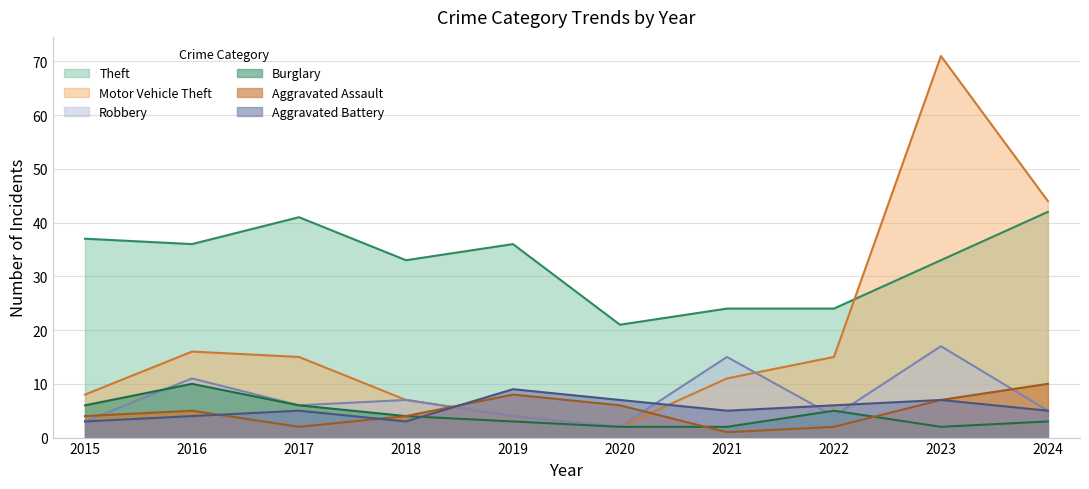

What is the highest value of the Aggravated Battery series?

9